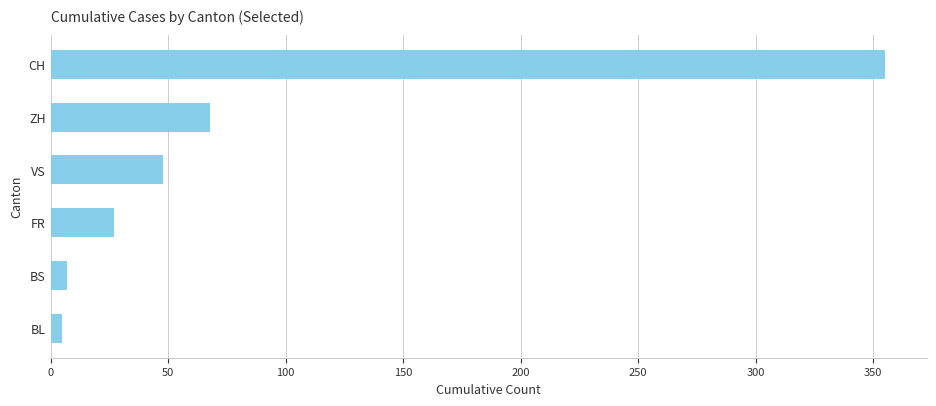

Where is the data nearest to the value 180?

ZH